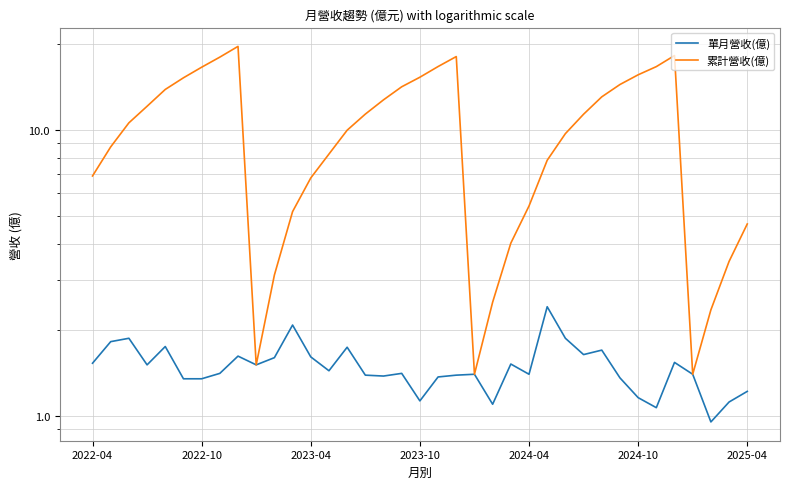

True or false: 單月營收(億) has more than 2 points higher than both neighbors.

True